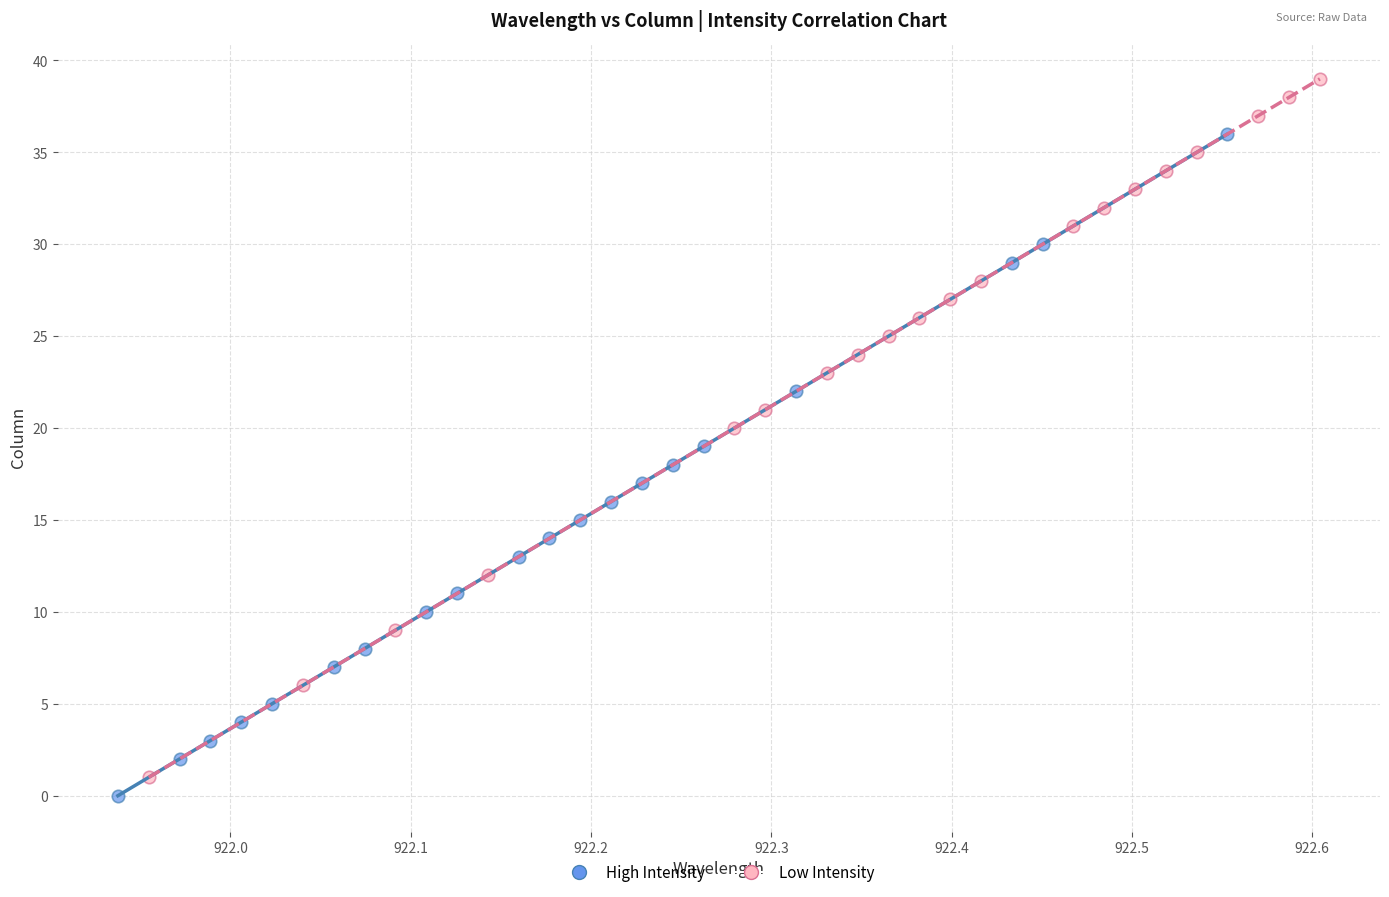

Which series has the widest spread of Y values?

Low Intensity